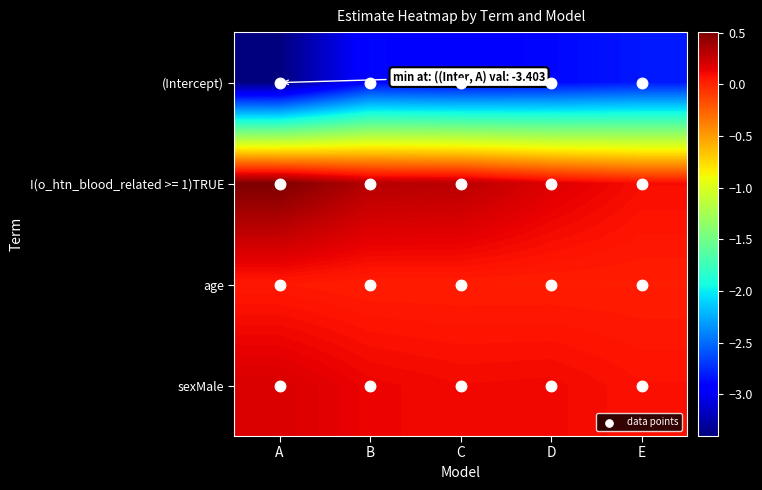

Reading right to left, what are all the values shown in this chart?

(Intercept): -2.8	-2.9	-2.9	-2.9	-3.4
I(o_htn_blood_related >= 1)TRUE: 0.1	0.2	0.3	0.3	0.5
age: 0.0	0.0	0.0	0.0	0.0
sexMale: 0.1	0.1	0.1	0.1	0.2